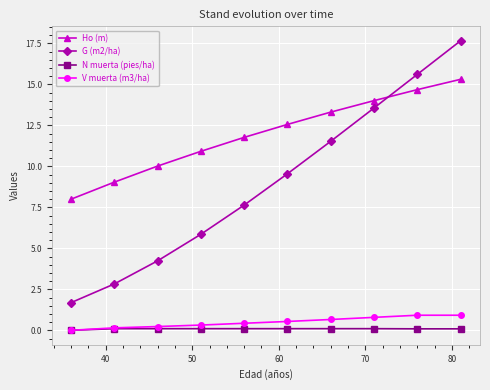

True or false: G (m2/ha) has more than 0 points higher than both neighbors.

False